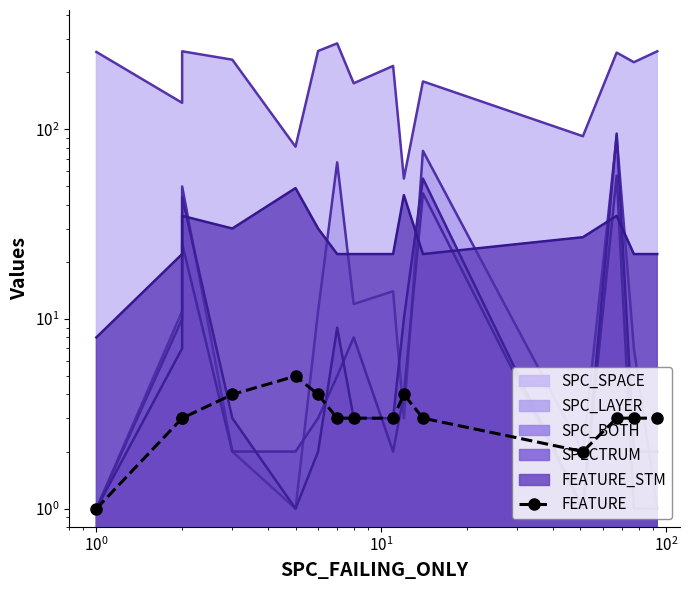

The value at 8 is 2. True or false?

False